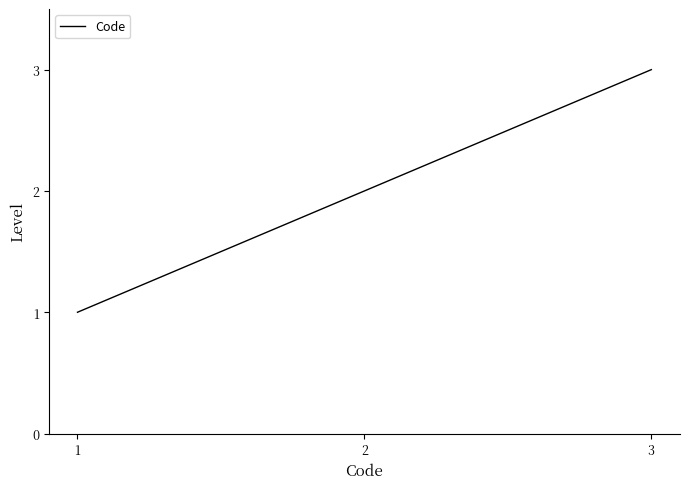

Count the values in the range 1 to 3.

3